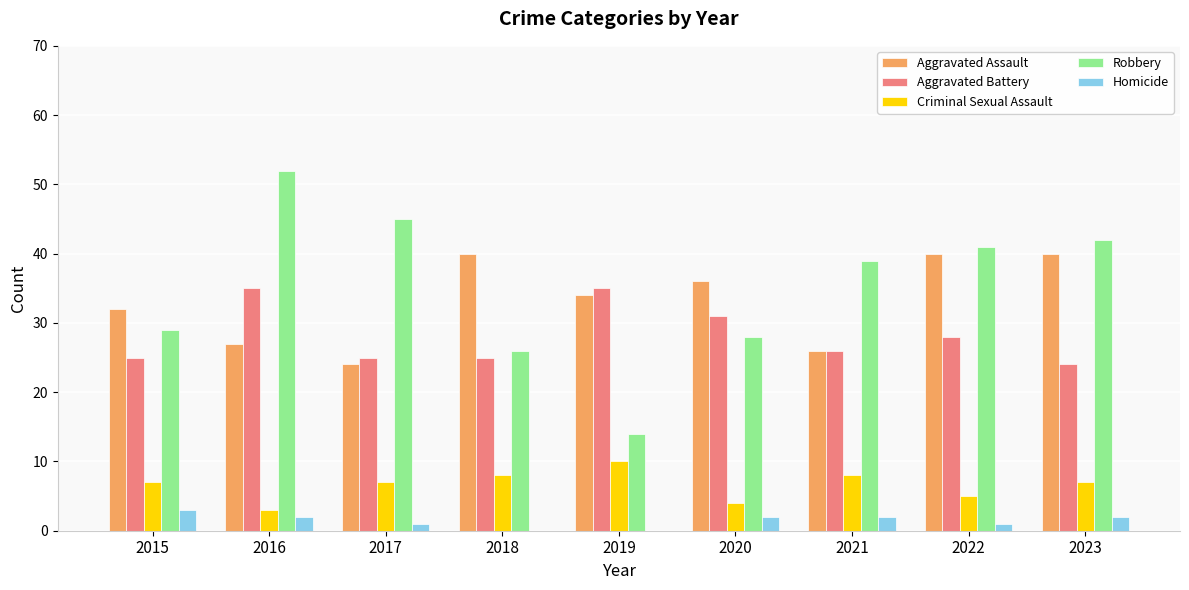

At which label does Aggravated Battery first exceed 26?

2016